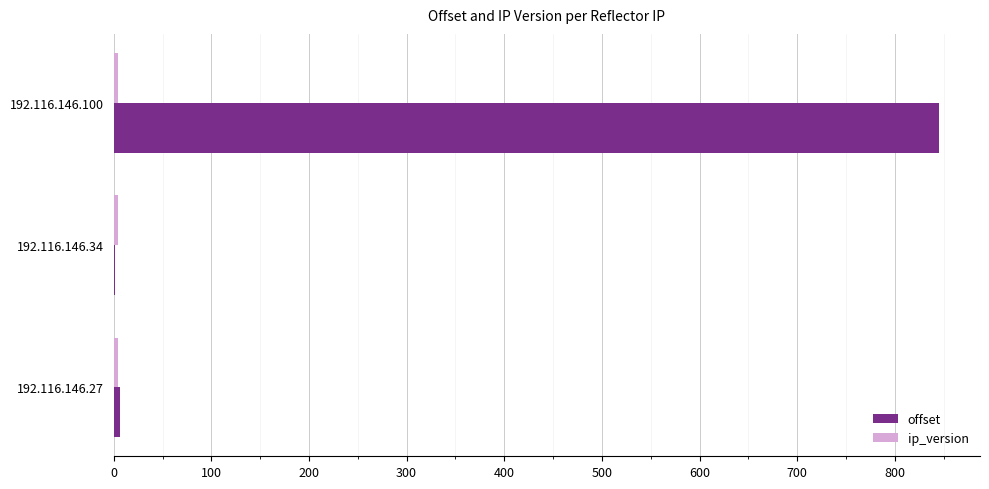

Which series changed the most between 192.116.146.100 and 192.116.146.34?

offset